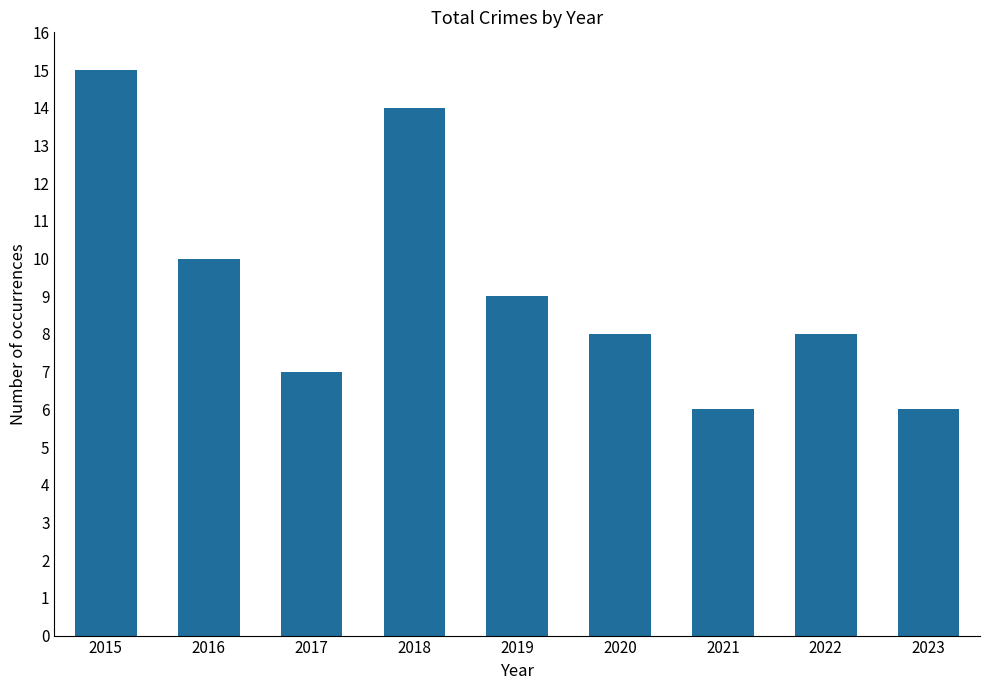

Read the value at 2015.

15